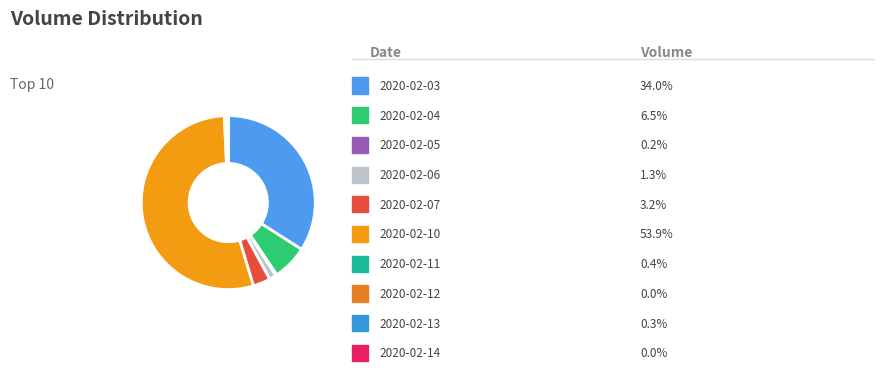

Rank the categories by value from highest to lowest.

2020-02-10, 2020-02-03, 2020-02-04, 2020-02-07, 2020-02-06, 2020-02-11, 2020-02-13, 2020-02-05, 2020-02-12, 2020-02-14